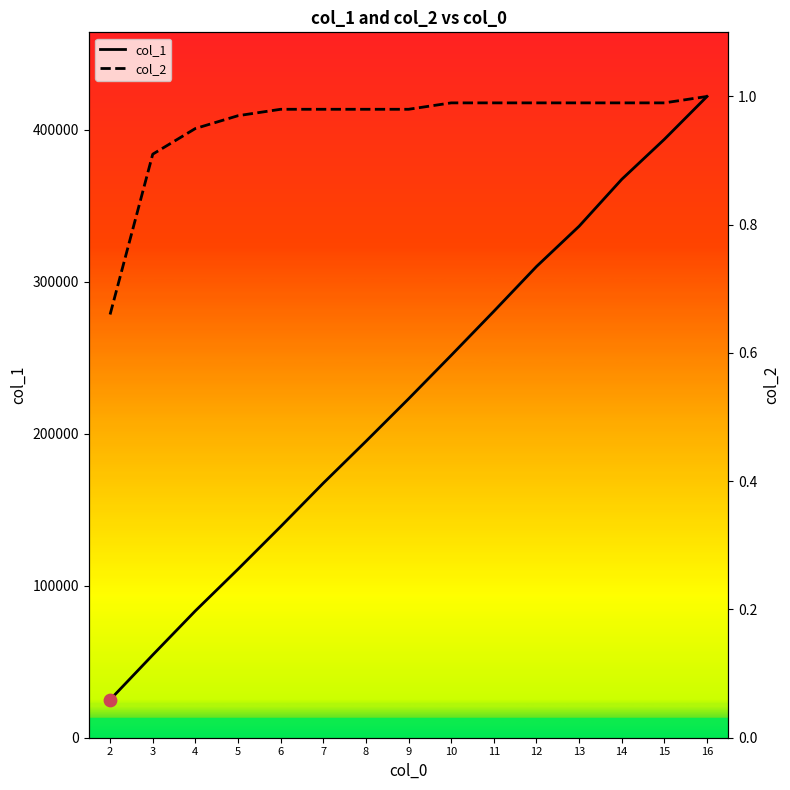

What is the total value across all series at 16?

421806.0